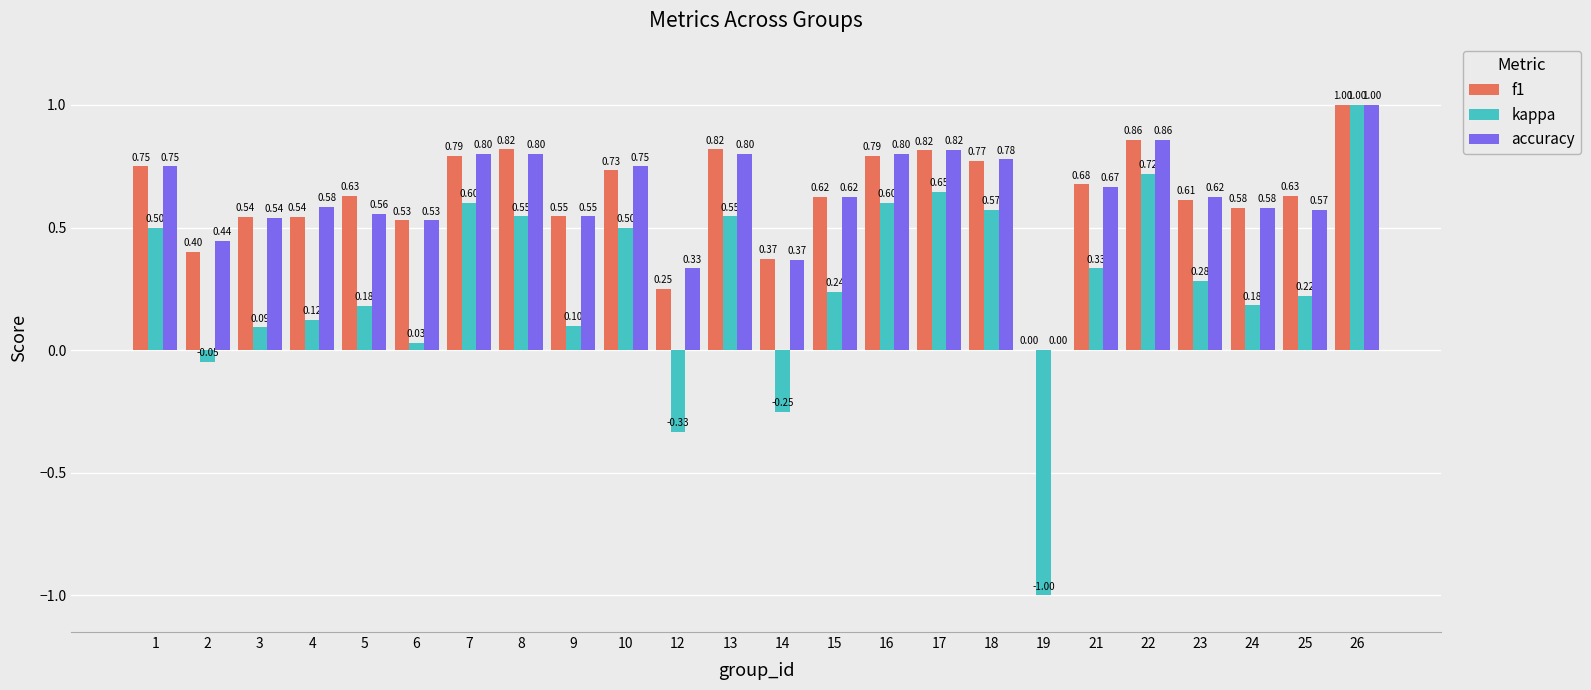

How many groups of bars are there?

24